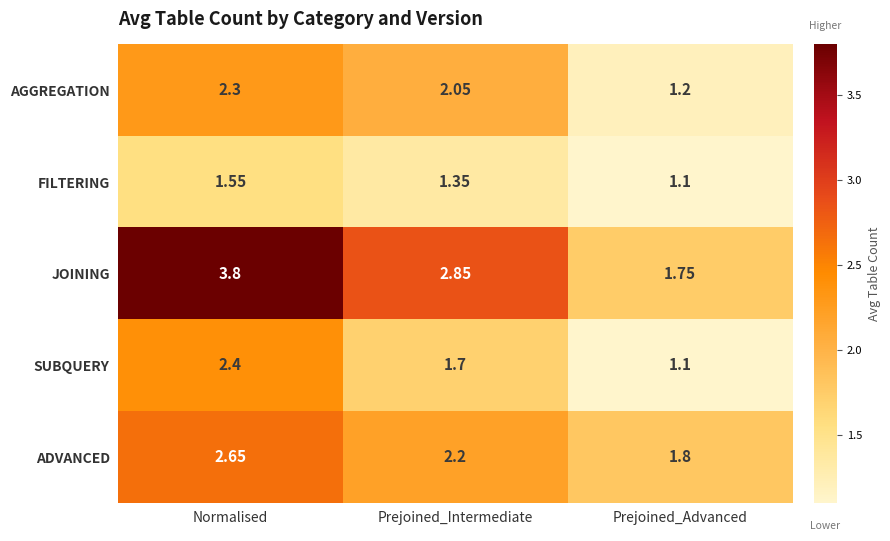

At which category is the sum across all series the highest?

Normalised